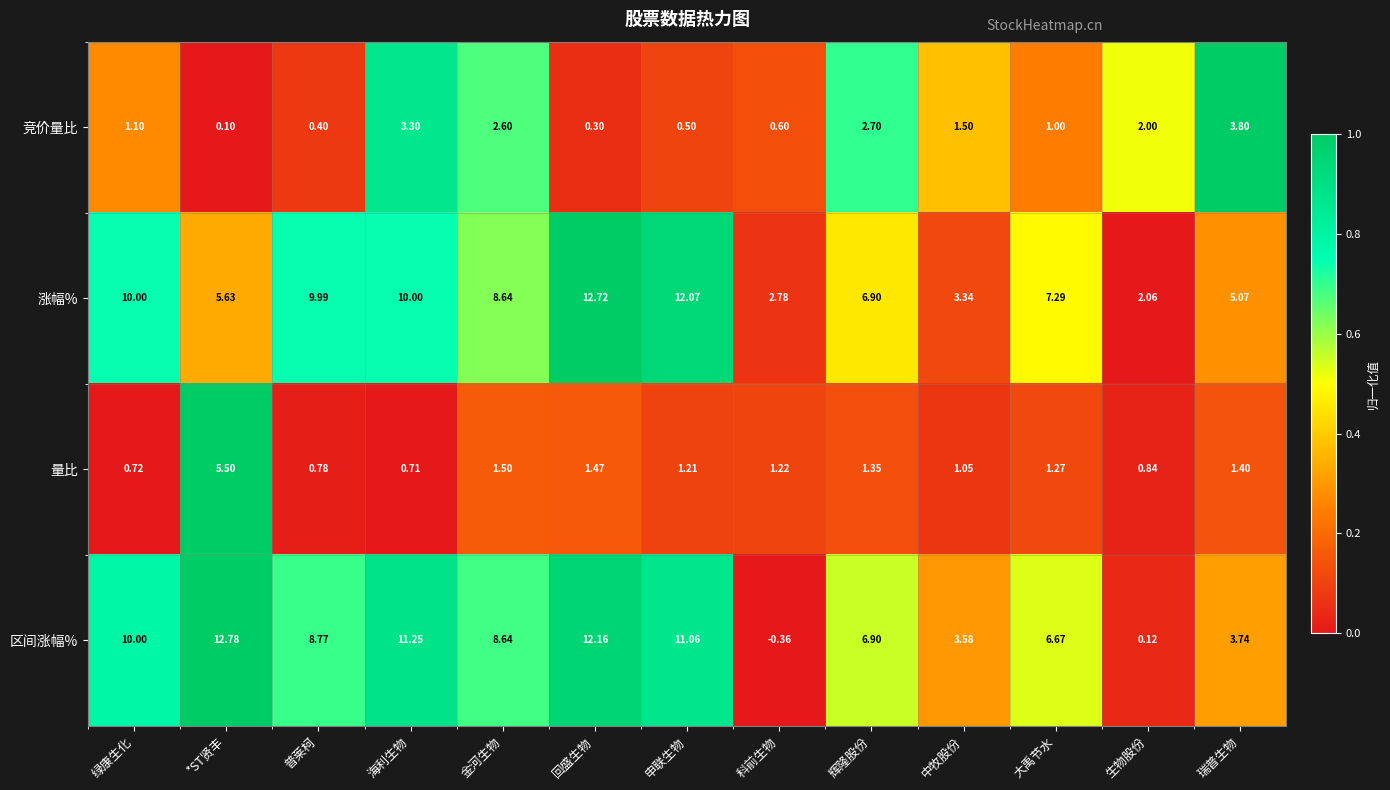

At which label is 竞价量比 closest to 1?

大禹节水